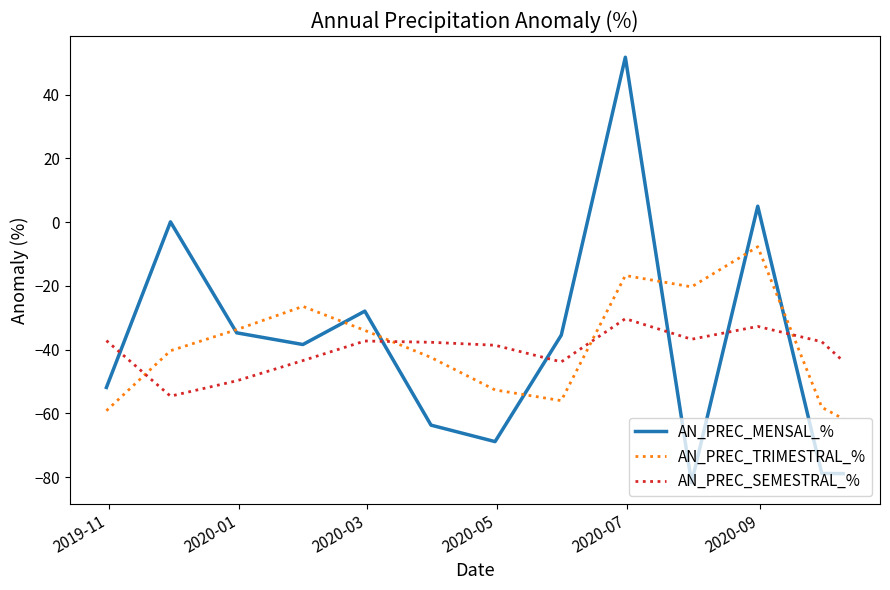

True or false: AN_PREC_TRIMESTRAL_% and AN_PREC_SEMESTRAL_% cross at least once.

True